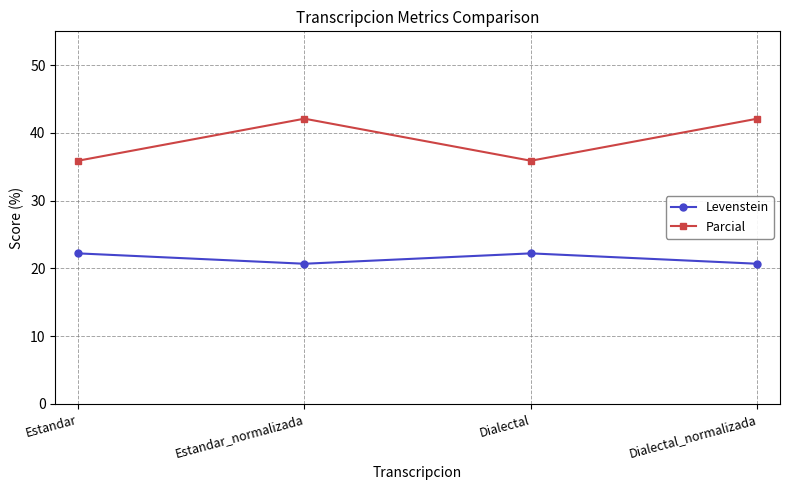

How many values in the Parcial series are below 42?

2